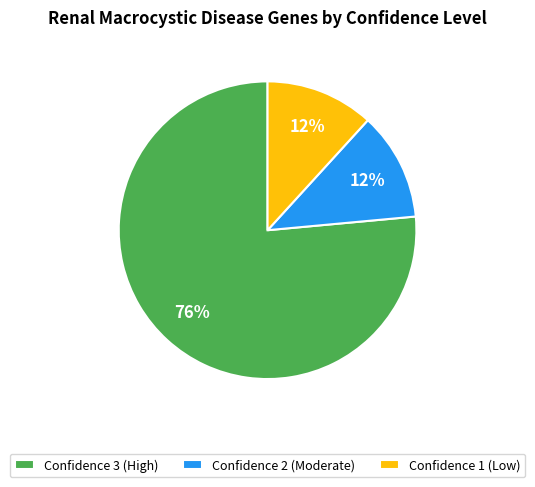

To the nearest percent, what is the average slice percentage?

33%